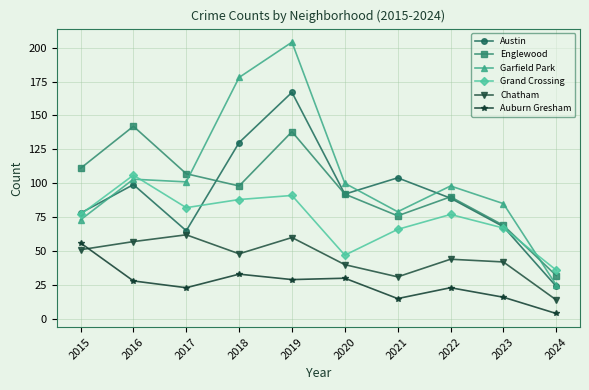

At which label is Chatham closest to 38?

2020